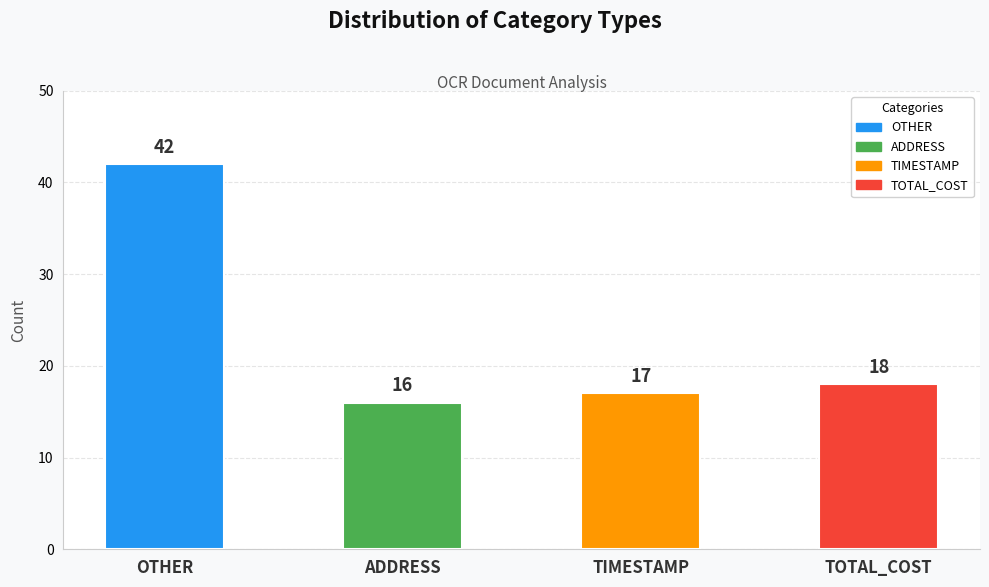

Reading left to right, transcribe all the data shown in this chart.

OTHER=42	ADDRESS=16	TIMESTAMP=17	TOTAL_COST=18